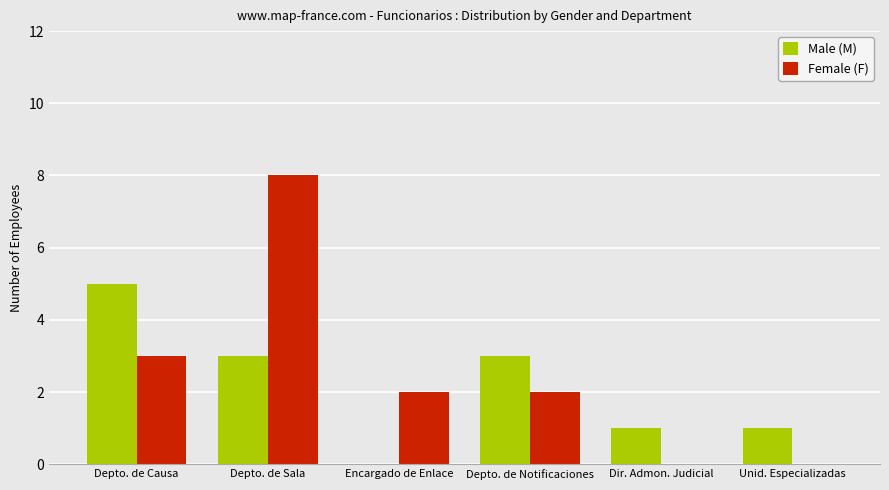

Which series changed the most between Depto. de Causa and Encargado de Enlace?

Male (M)